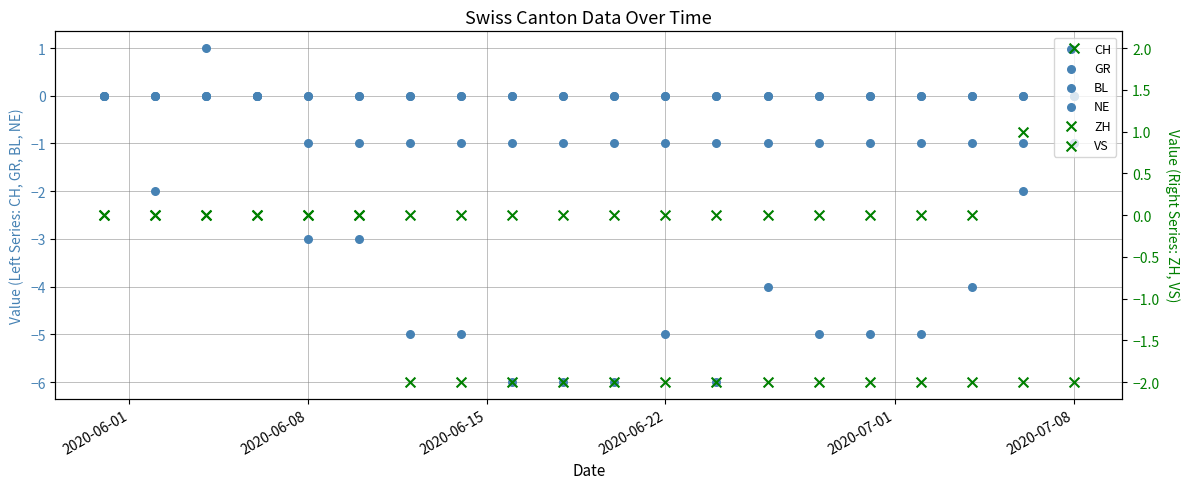

Which series has the widest spread of Y values?

CH